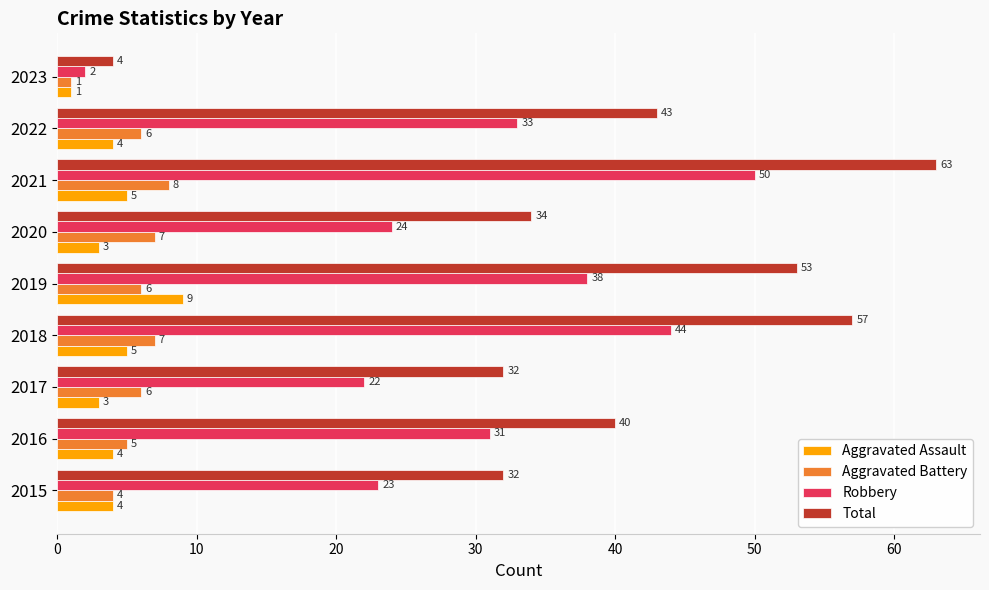

What value does the Aggravated Assault series have at 2016?

4